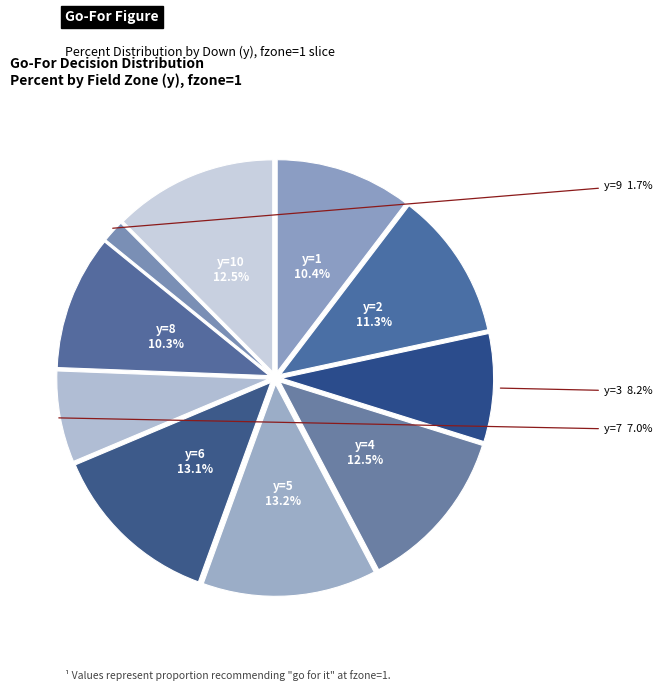

To the nearest percent, what is the difference between the largest and smallest slice percentages?

12%